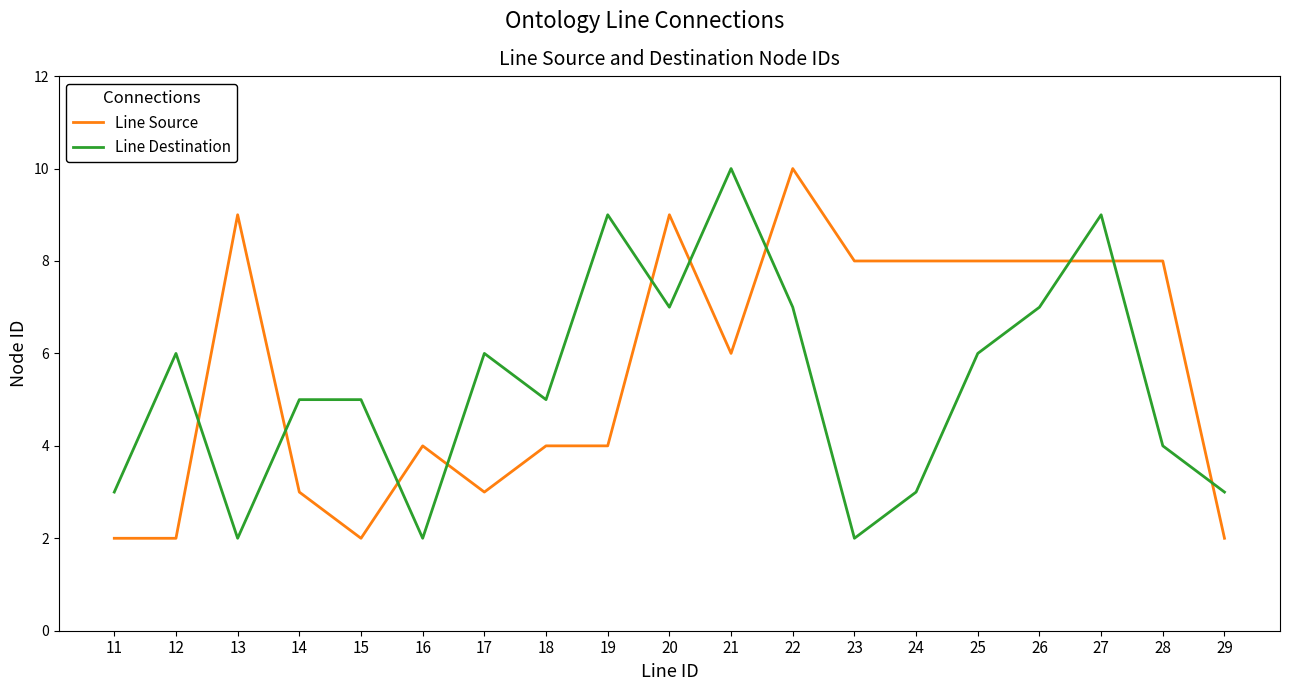

Which category has the highest value in the Line Destination series?

21